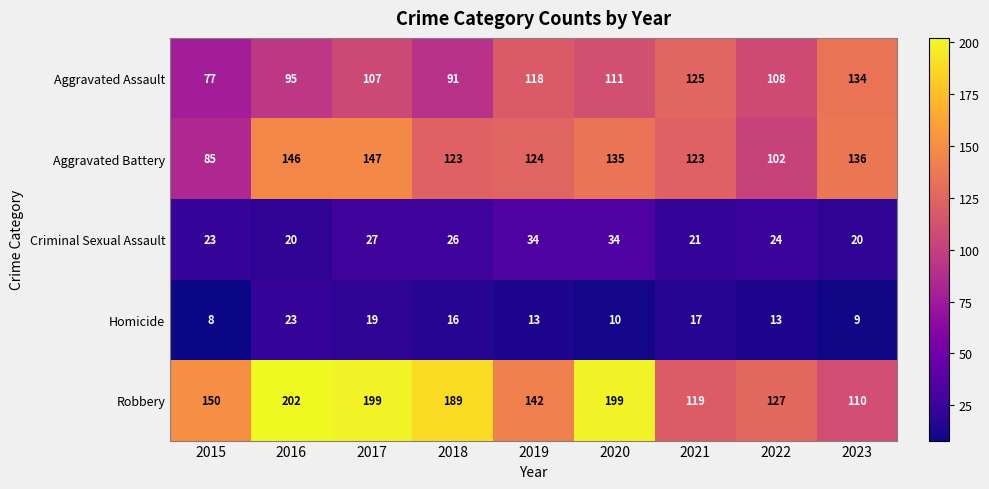

What is the difference between the maximum and minimum values in the Robbery series?

92